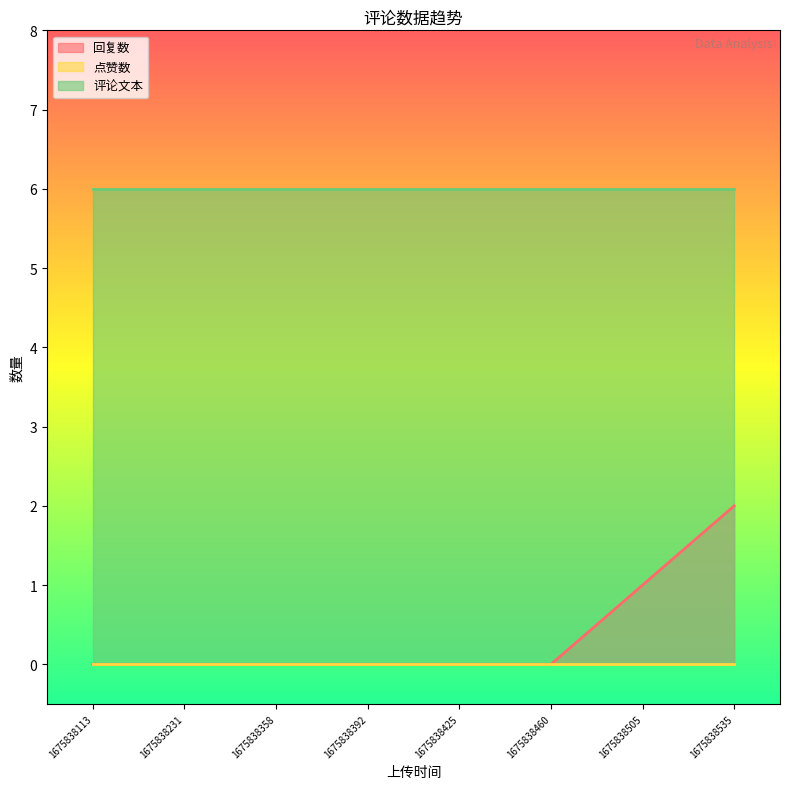

What is the total value across all series at 1675838358?

6